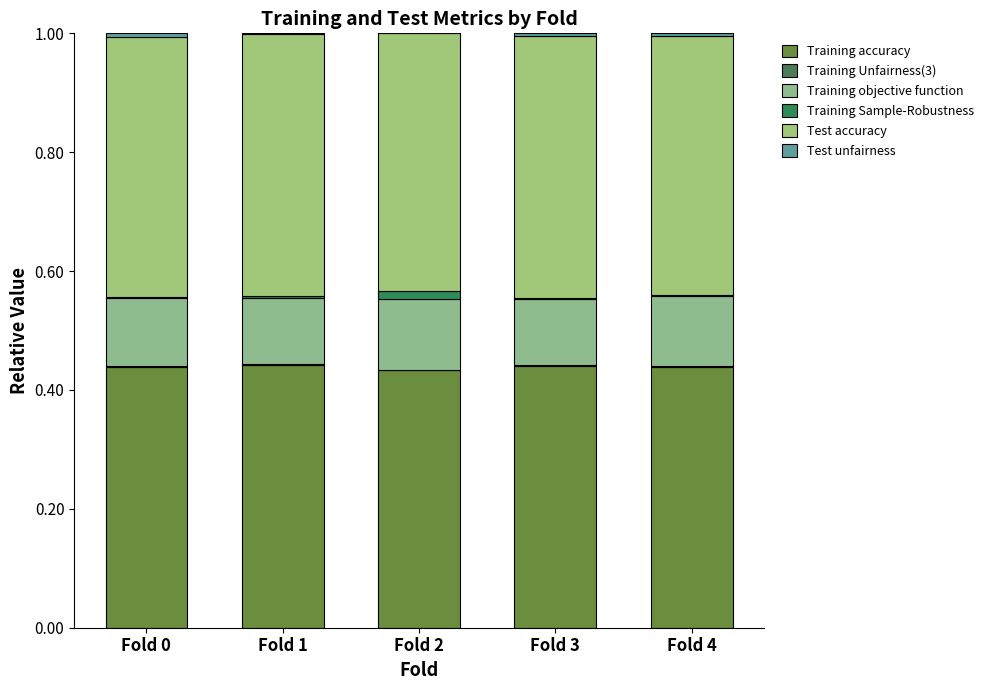

At Fold 1, list the series in order from largest to smallest.

Training accuracy, Test accuracy, Training objective function, Training Sample-Robustness, Training Unfairness(3), Test unfairness